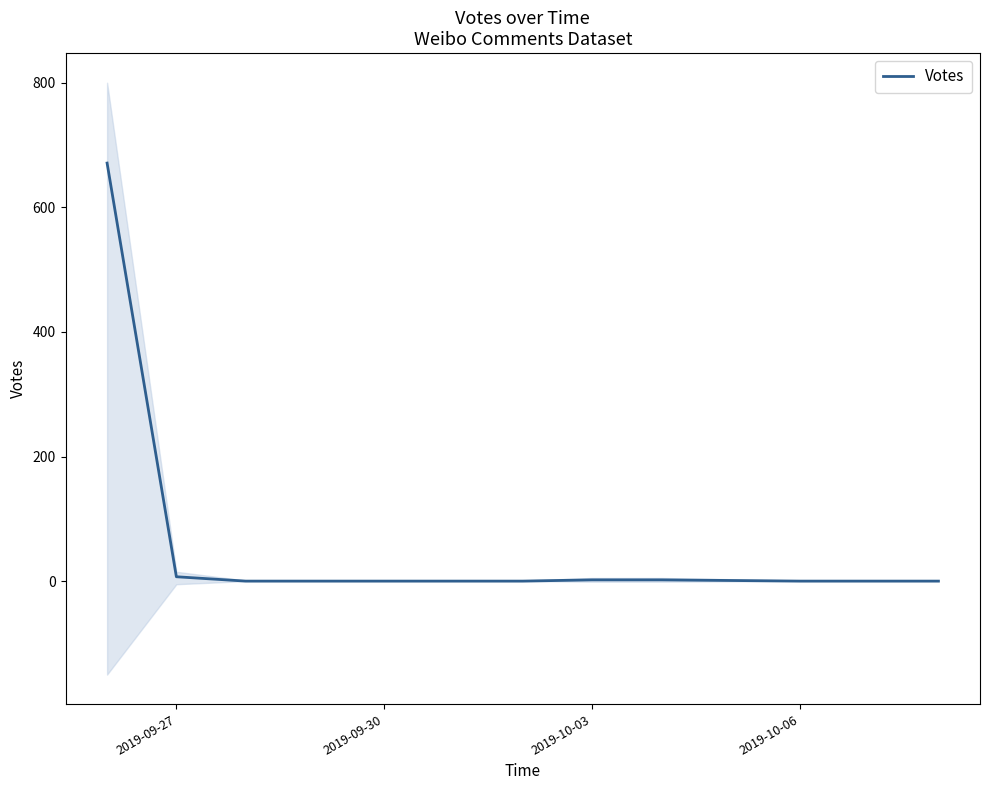

How many distinct data groups are displayed?

1